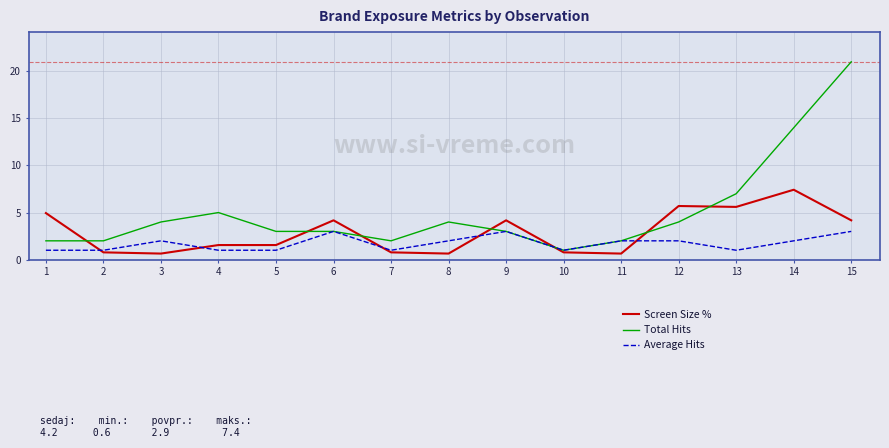

List the series in order of their peak value, highest first.

Total Hits, Screen Size %, Average Hits